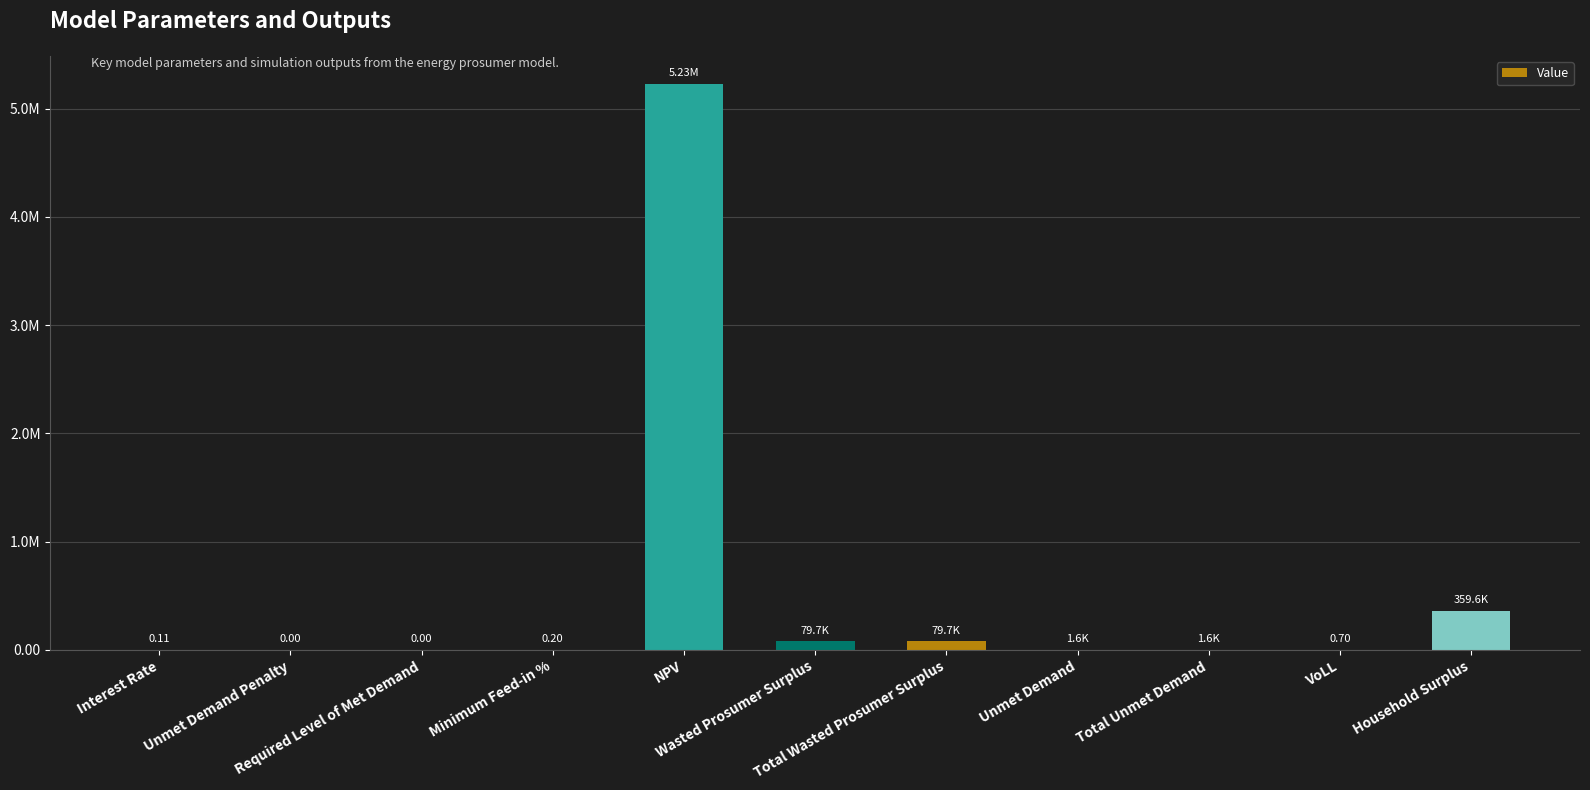

Does the chart contain stacked bars?

No